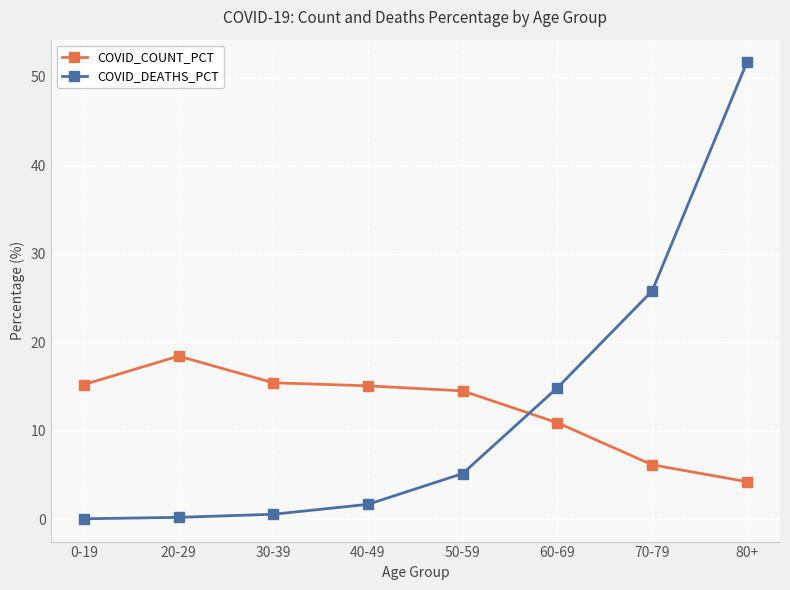

What is the total value across all series at 0-19?

15.3